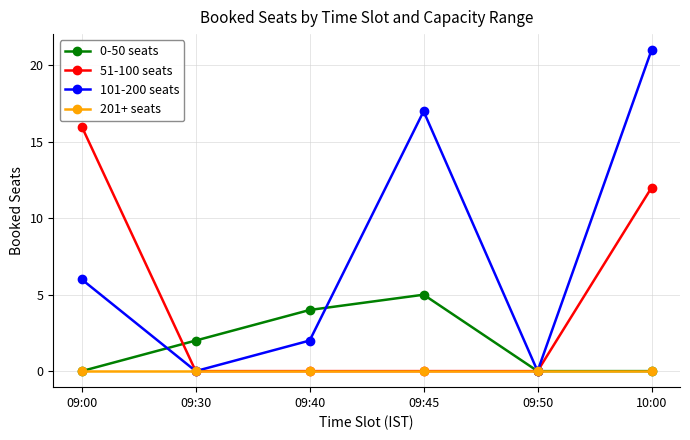

Which category has the highest value in the 0-50 seats series?

09:45